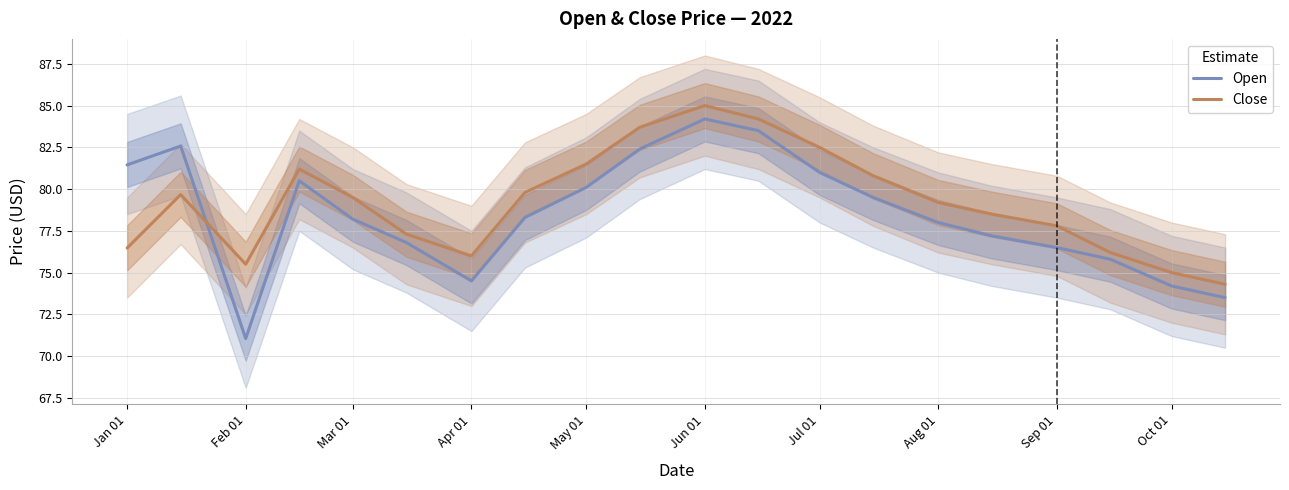

The Close series shows 76.5 at Jan 01. True or false?

True